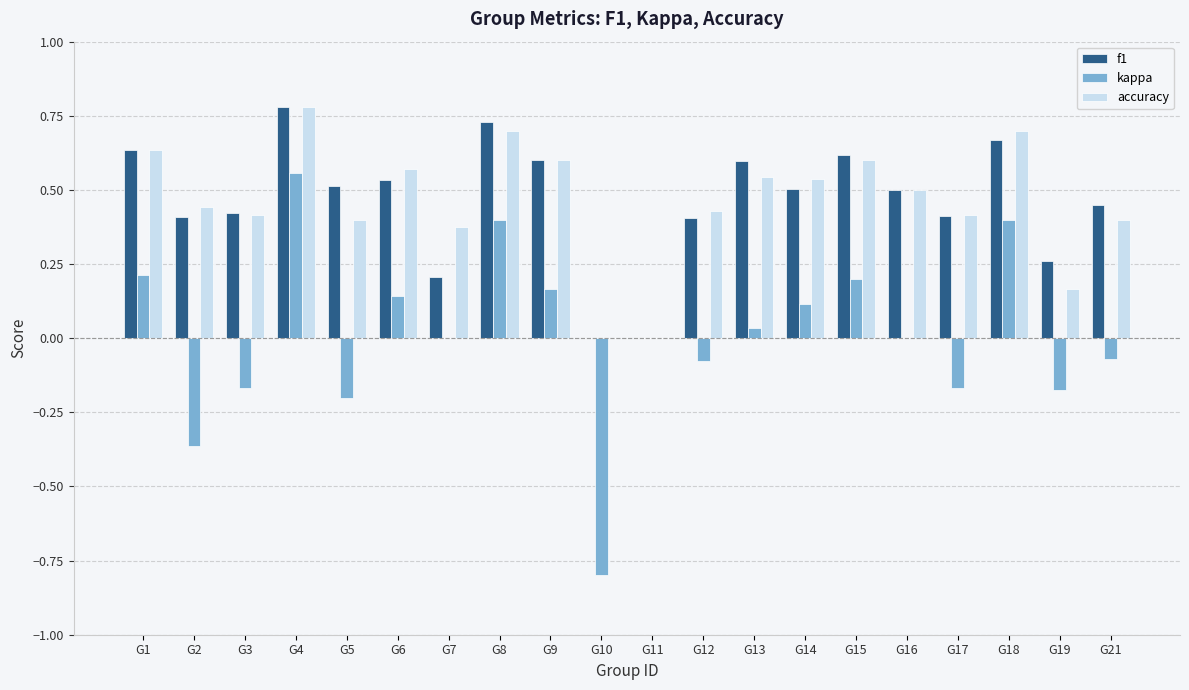

Between G16 and G17, which series saw the biggest shift?

kappa